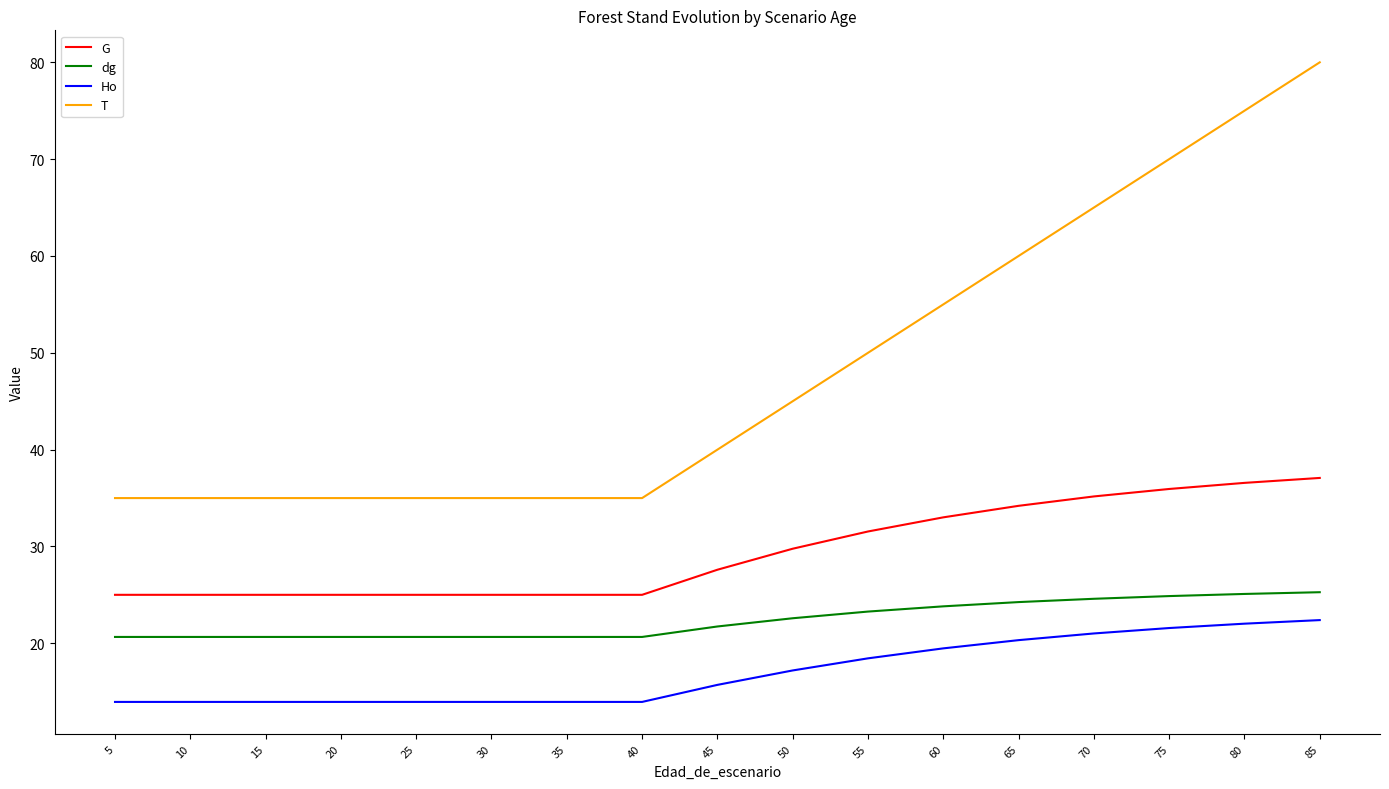

Does the chart display data point markers on the line(s)?

No